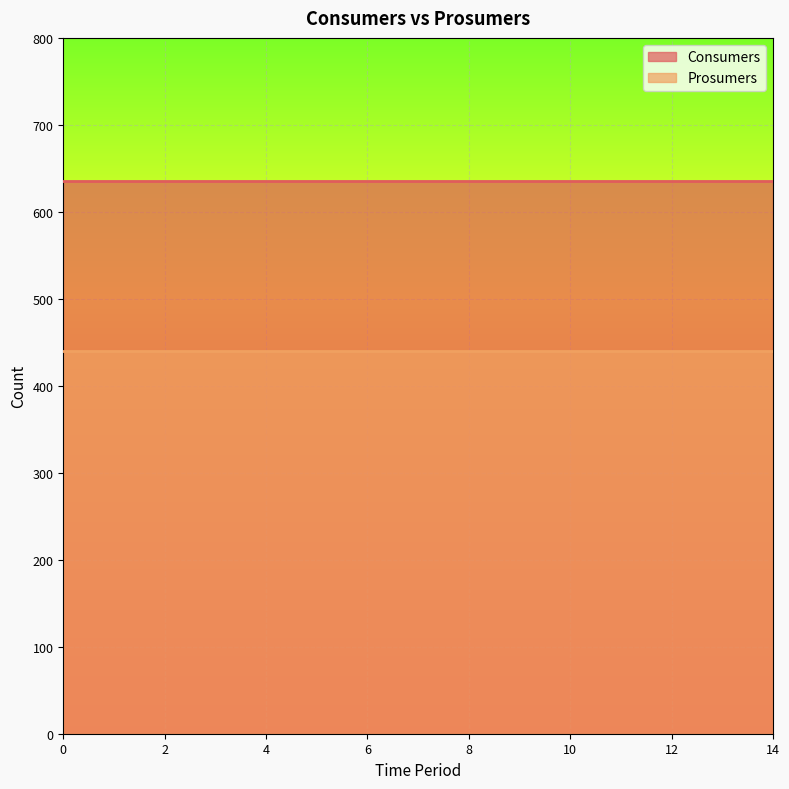

What is the total value across all series at 2?

1075